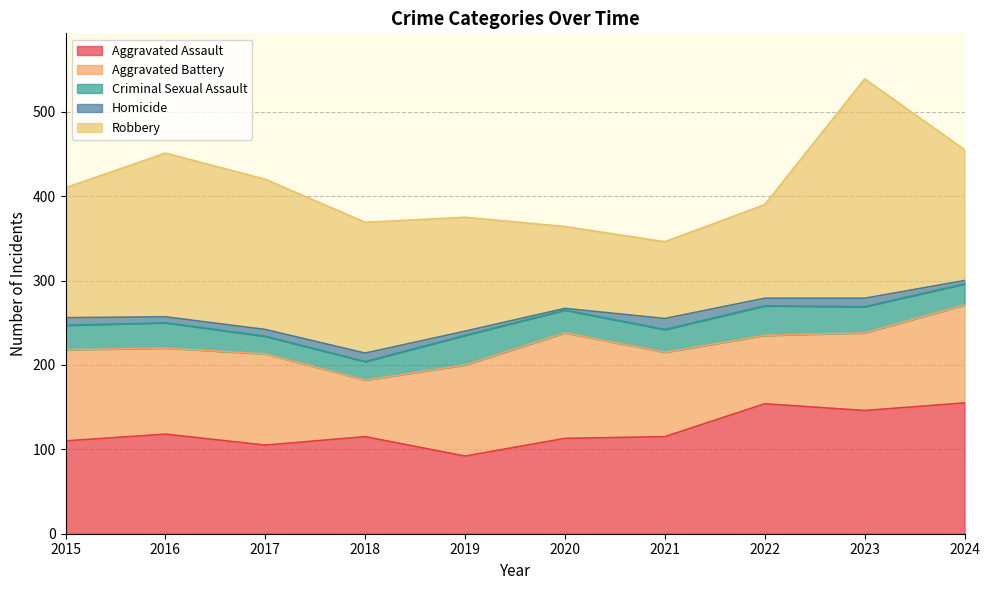

What is the minimum value shown in the chart?

2